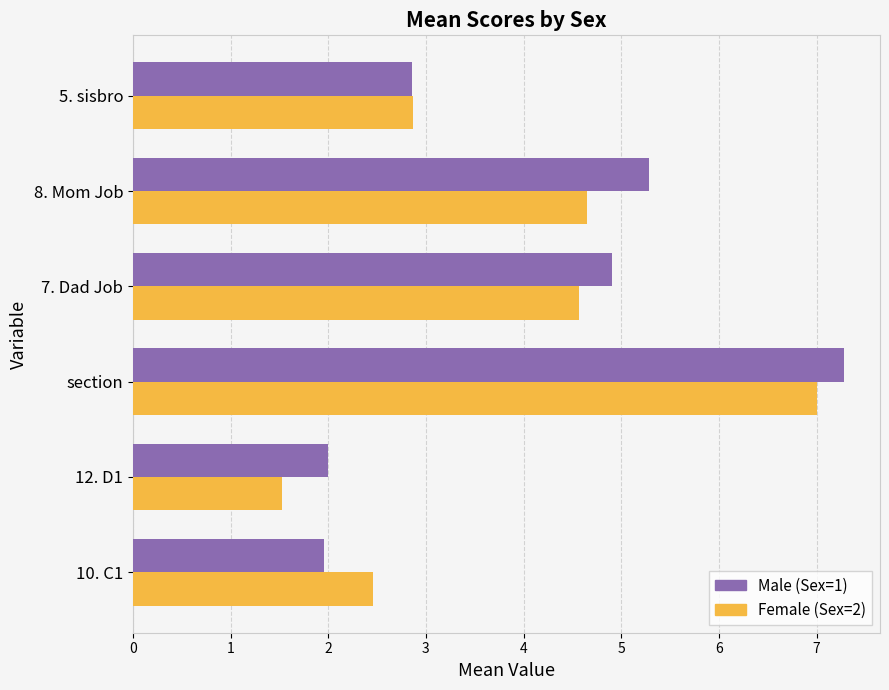

What is the sum of all Female (Sex=2) values?

23.1